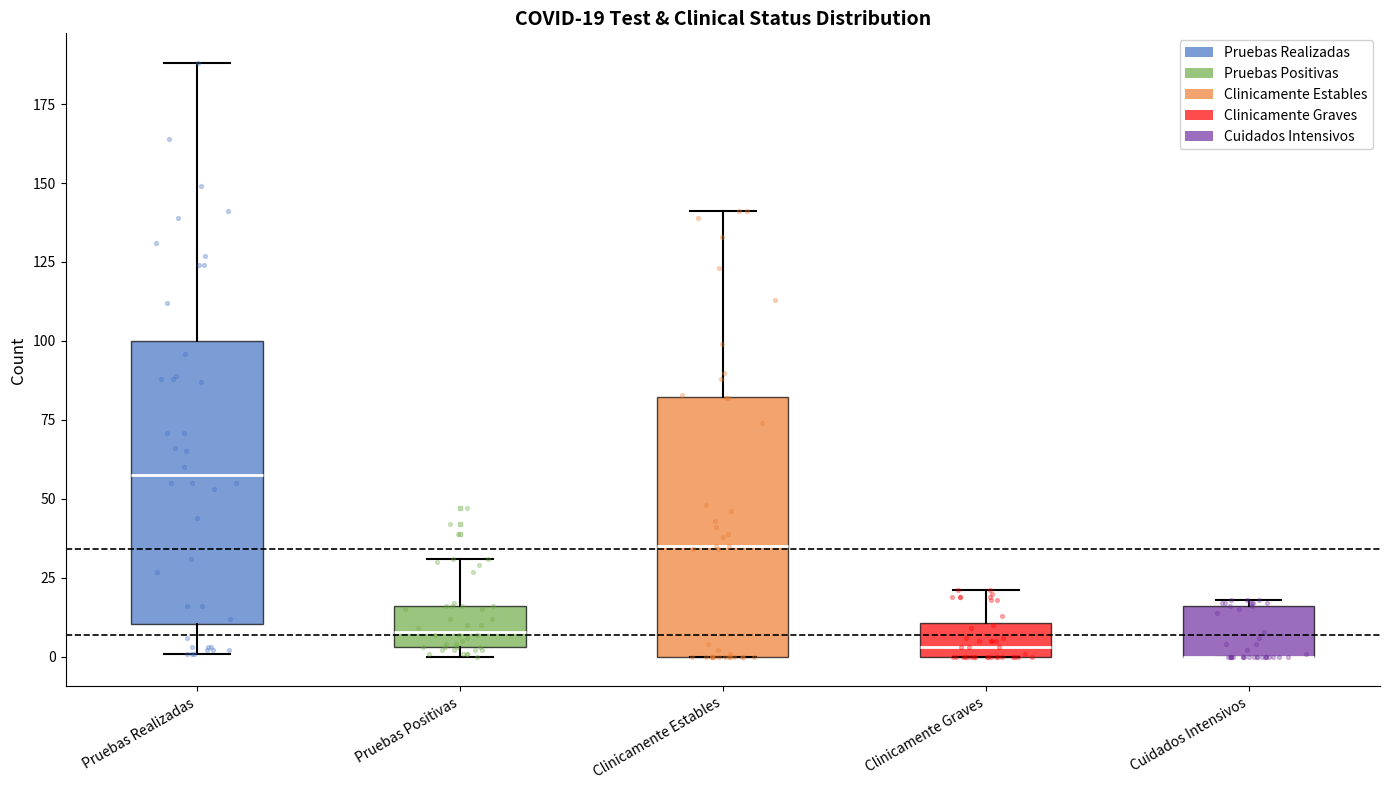

Which box is the tallest, from its lower edge to its upper edge?

Pruebas Realizadas